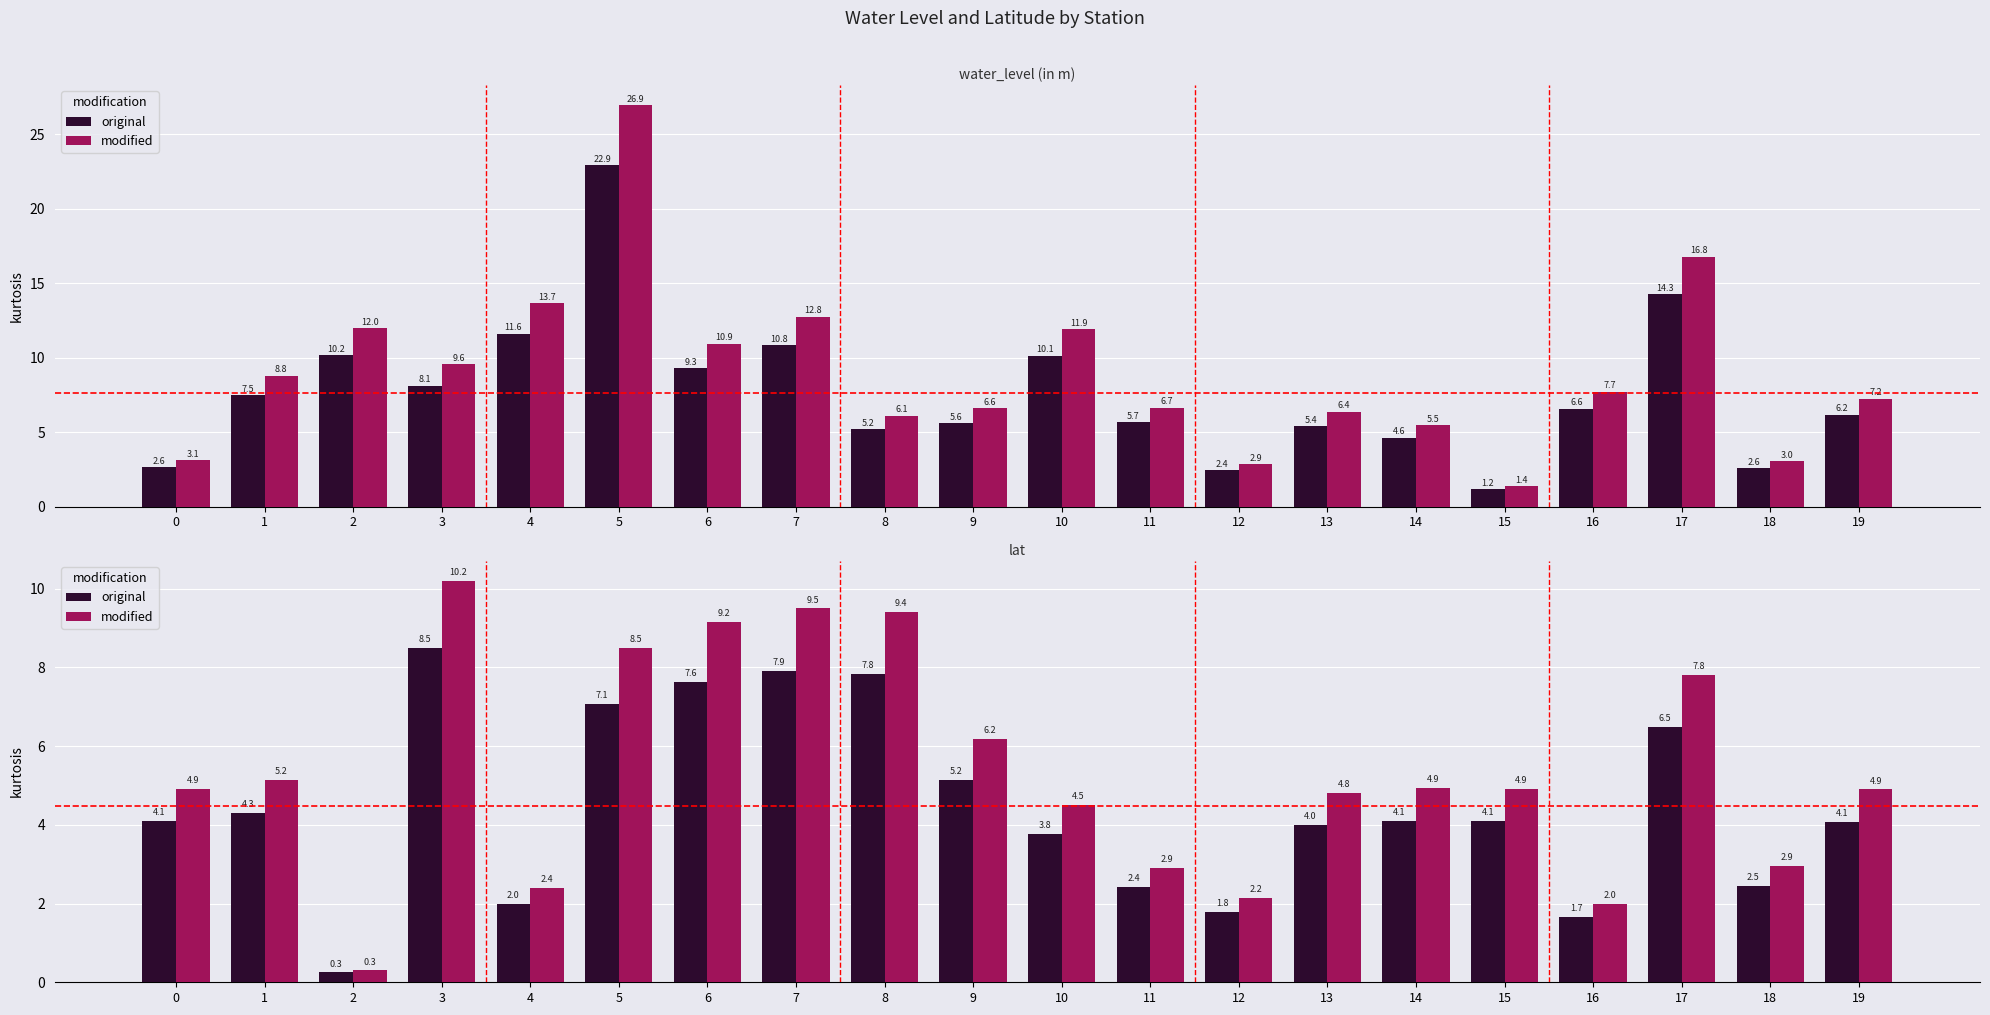

List the series in order of their overall mean, lowest first.

original, modified